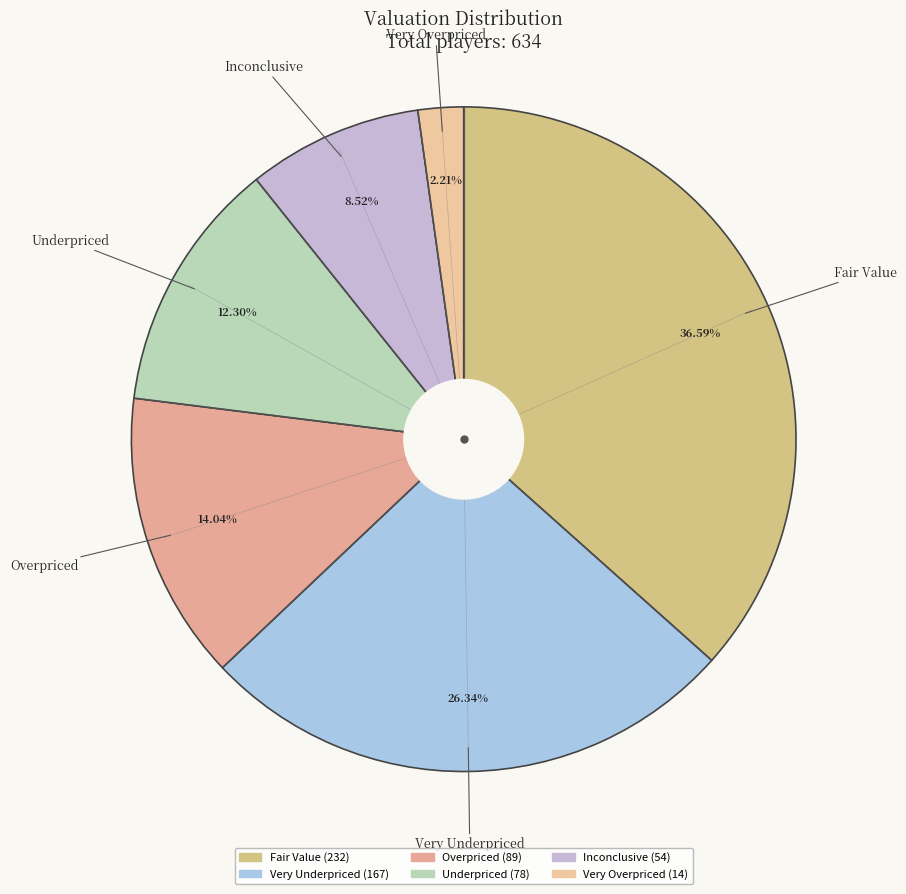

To the nearest percent, what portion does Overpriced represent?

14%